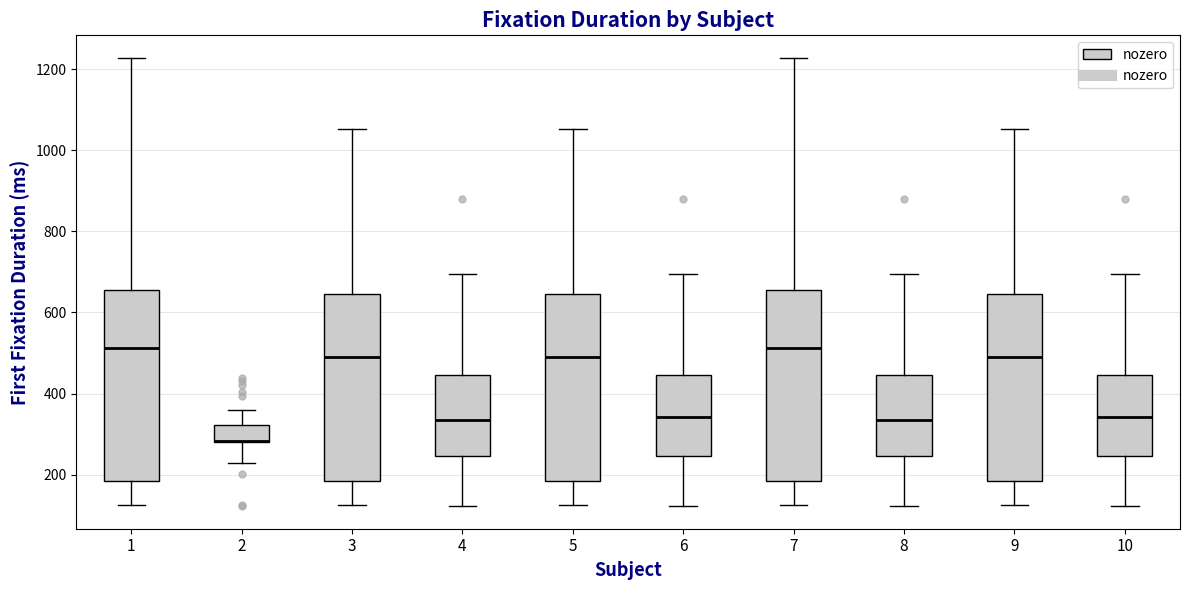

Where is the upper edge of the box at x = 7 on the y-axis? The values are not printed on the chart, so give them approximately, as read against the axis.

660